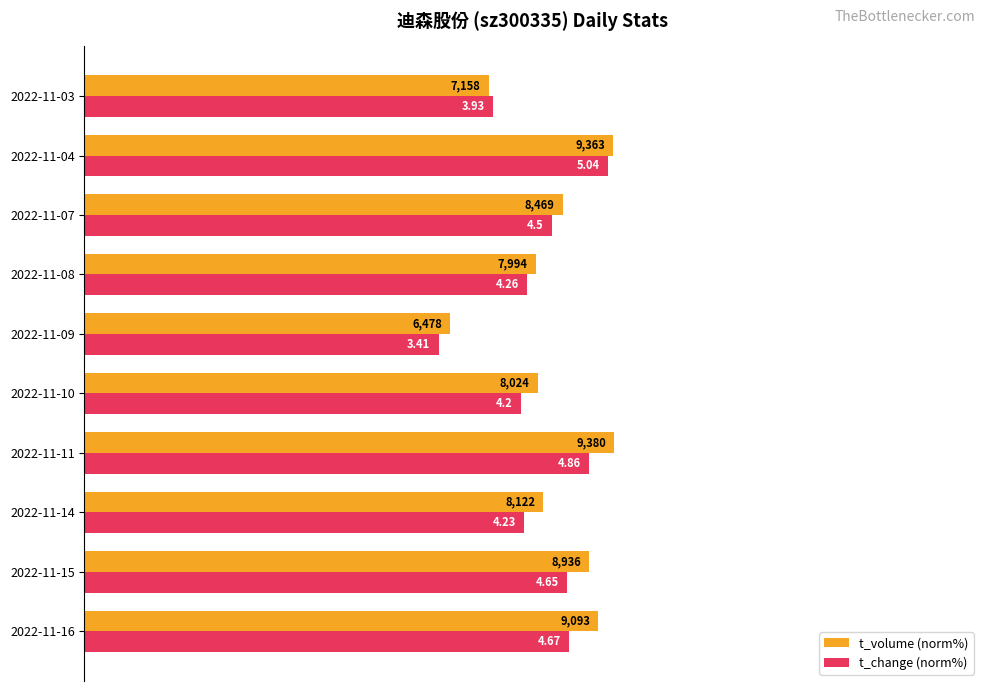

What are all the series names shown in the legend?

t_volume (norm%), t_change (norm%)